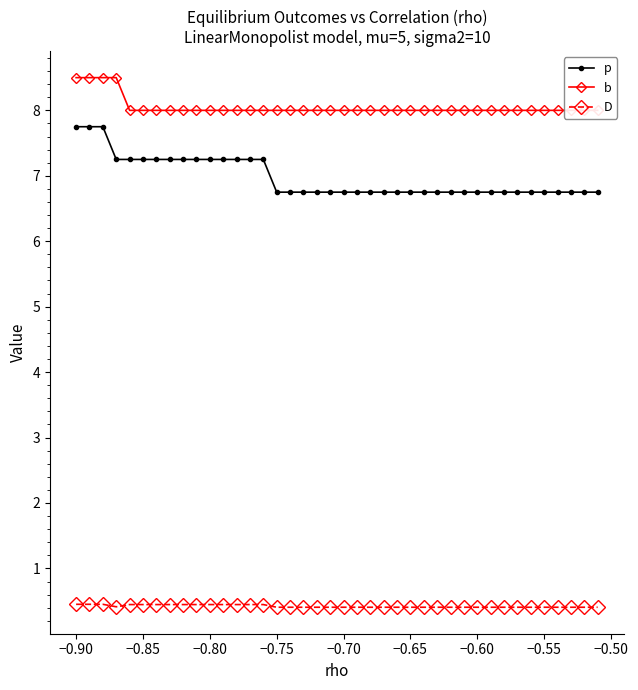

True or false: D has more than 2 points higher than both neighbors.

False